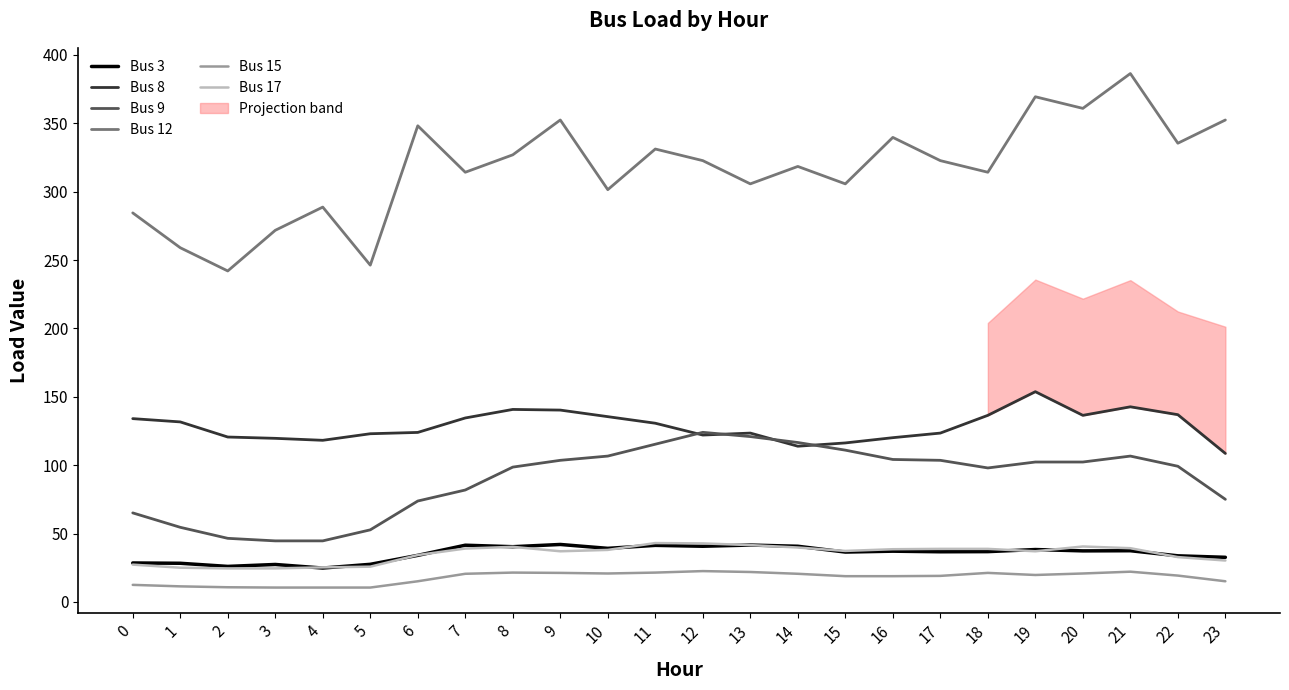

What is the highest value of the Bus 12 series?

386.4